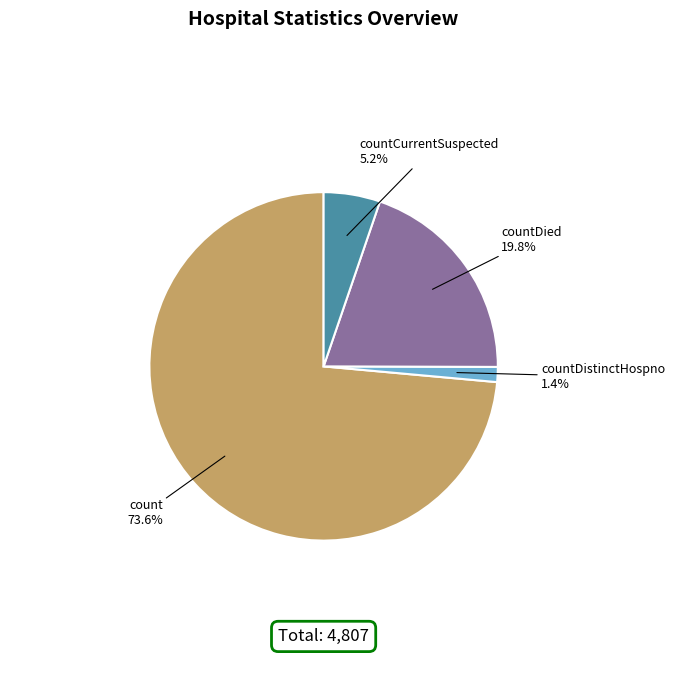

To the nearest percent, what is the difference between the largest and smallest slice percentages?

72%